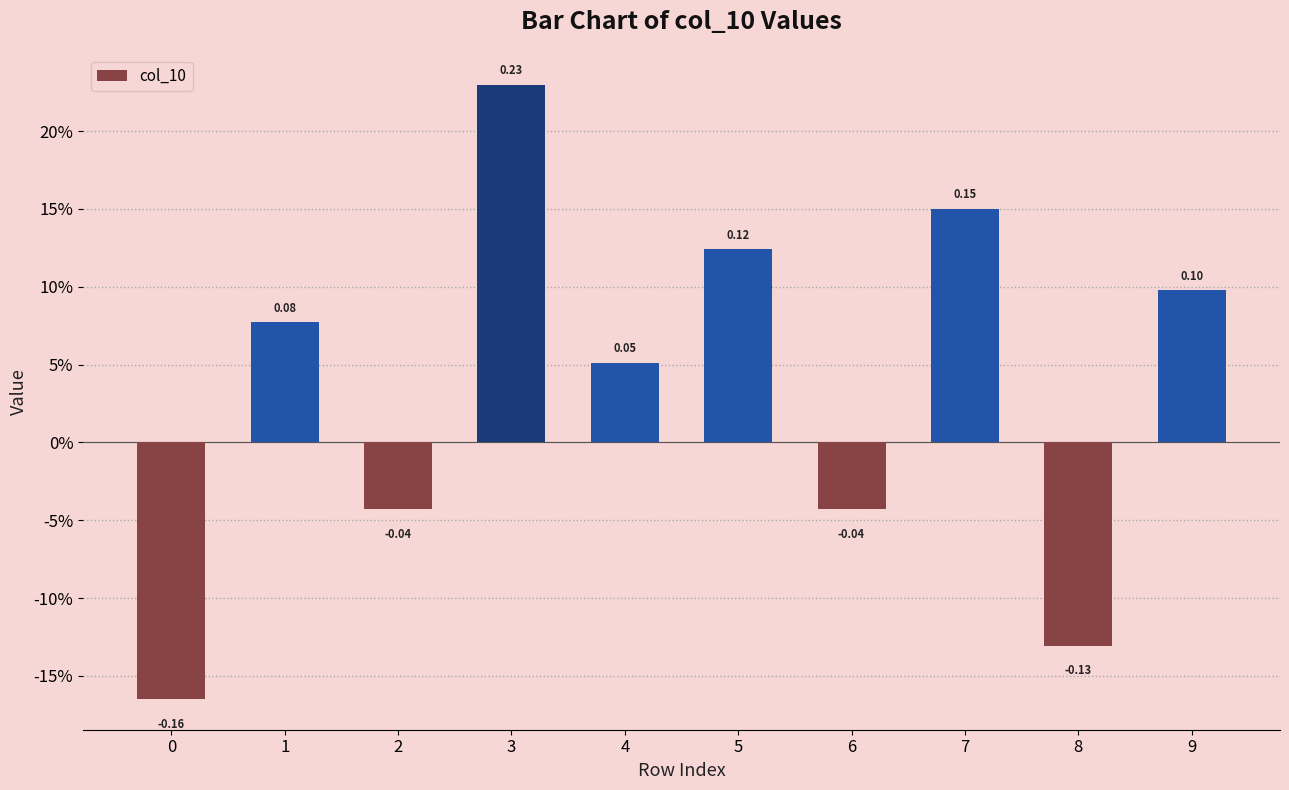

Are the bars horizontal?

No